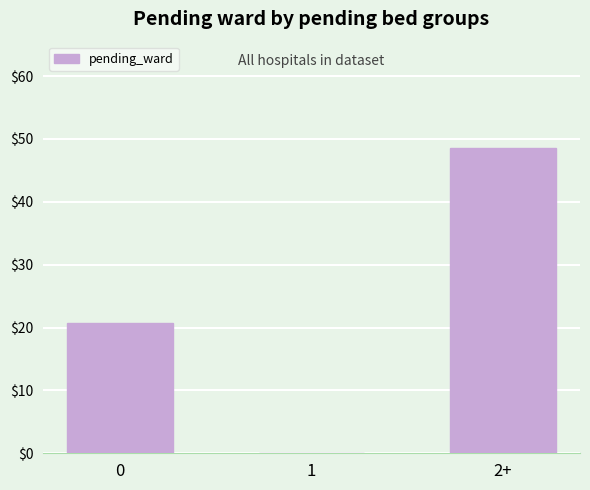

At which category does the chart reach its peak across all series?

2+